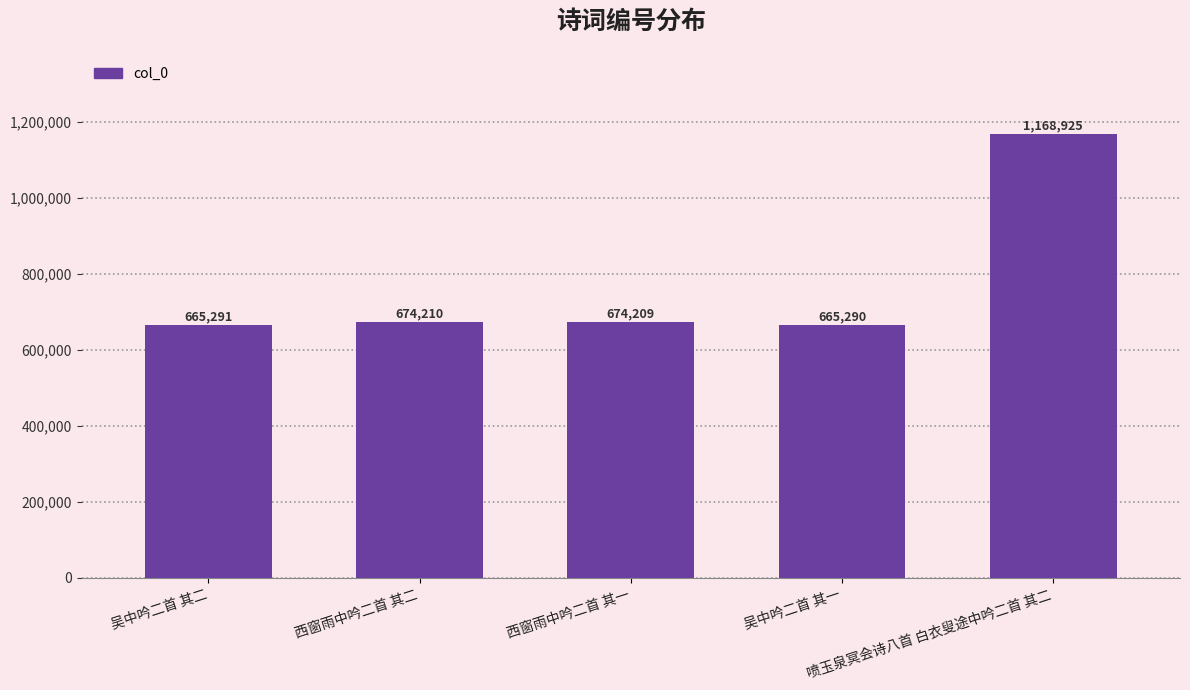

What position from the left is 吴中吟二首 其二?

1